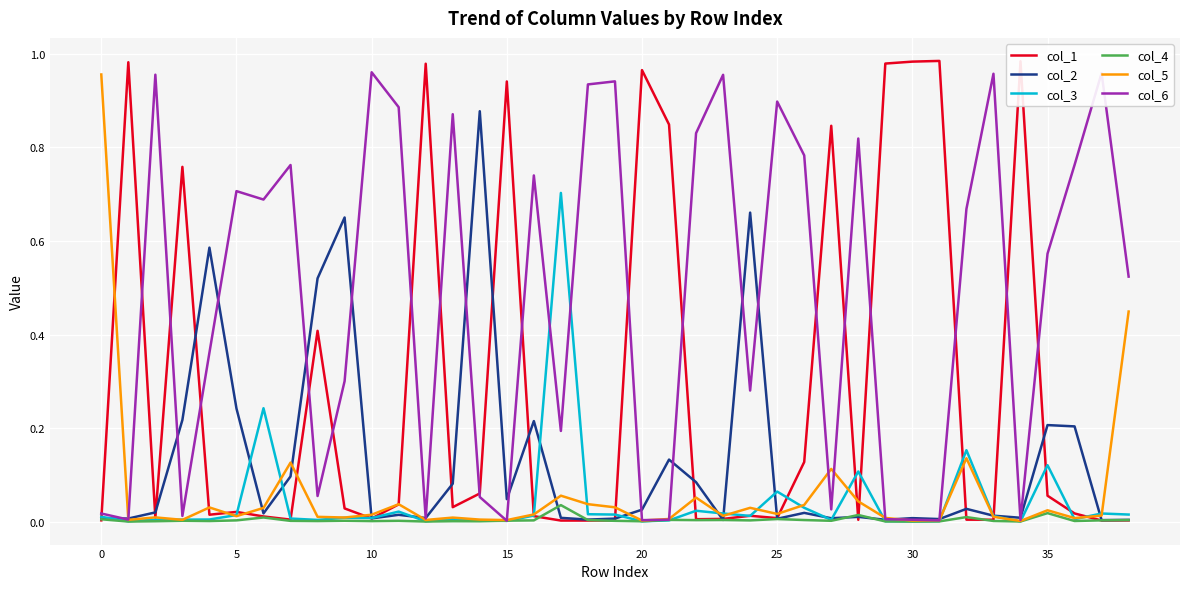

Which series has the largest total across all categories?

col_6